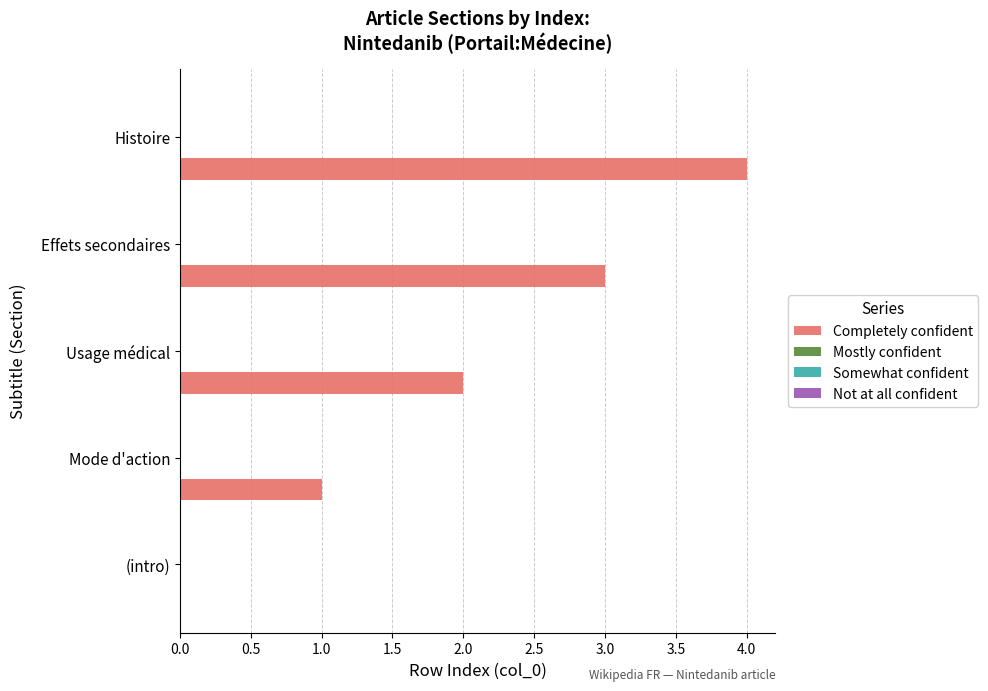

What is the sum of all values?

10